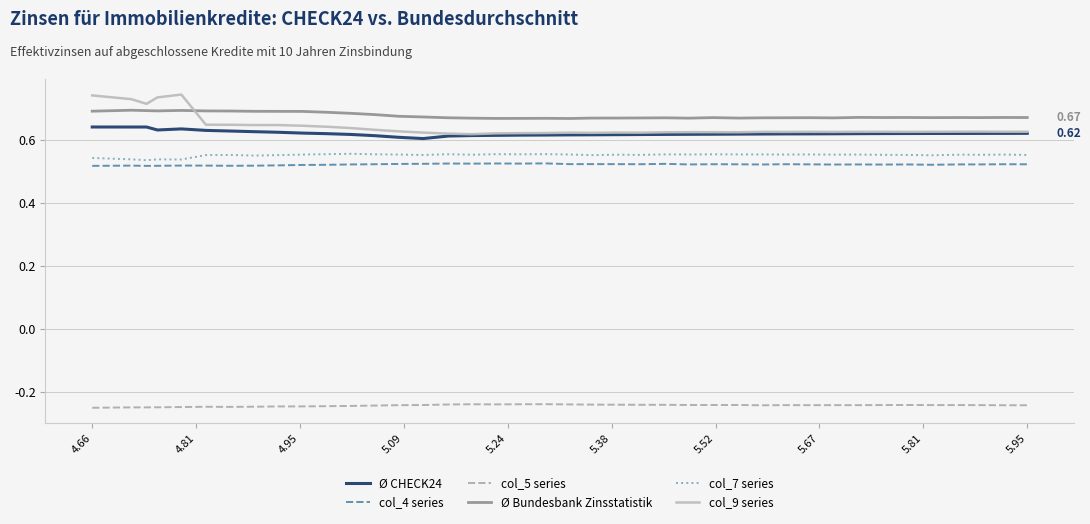

Which series has the largest range (max minus min)?

col_9 series